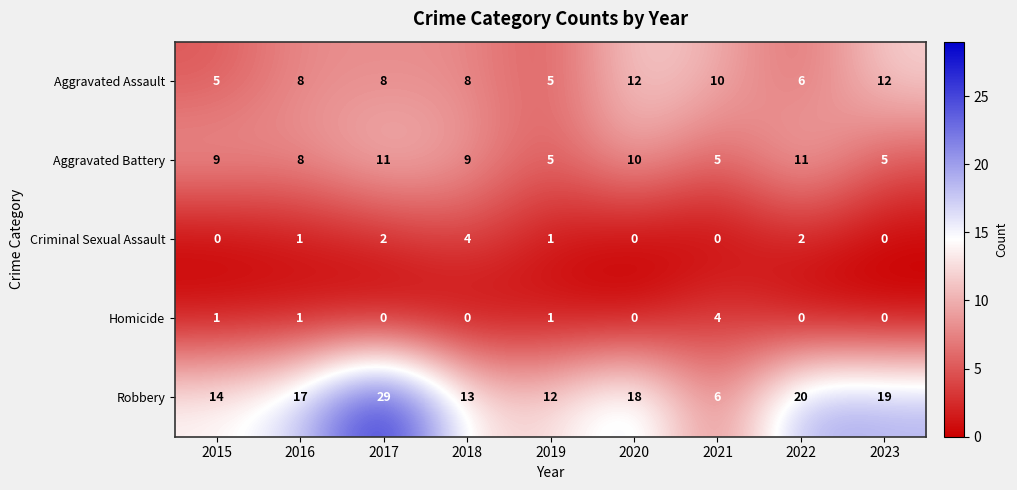

At which category does the chart reach its peak across all series?

2017